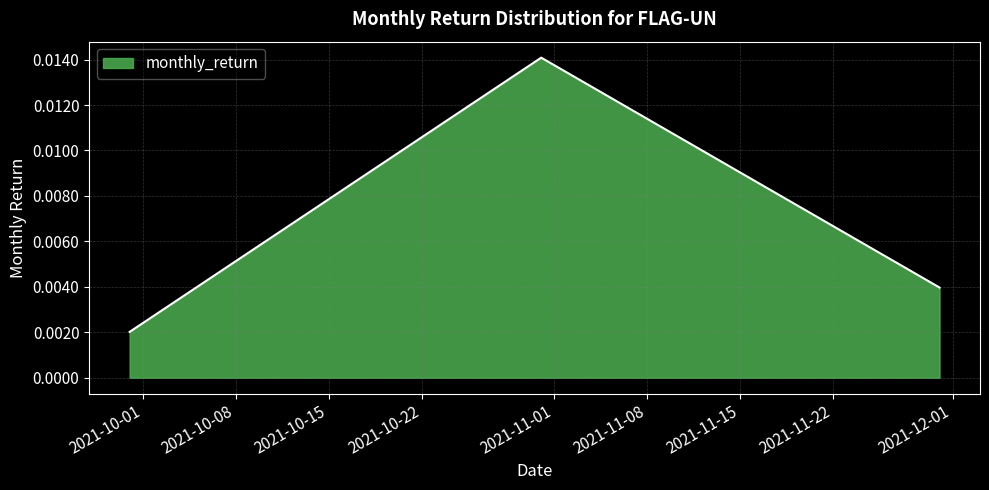

Count the values in the range 0 to 1.

3